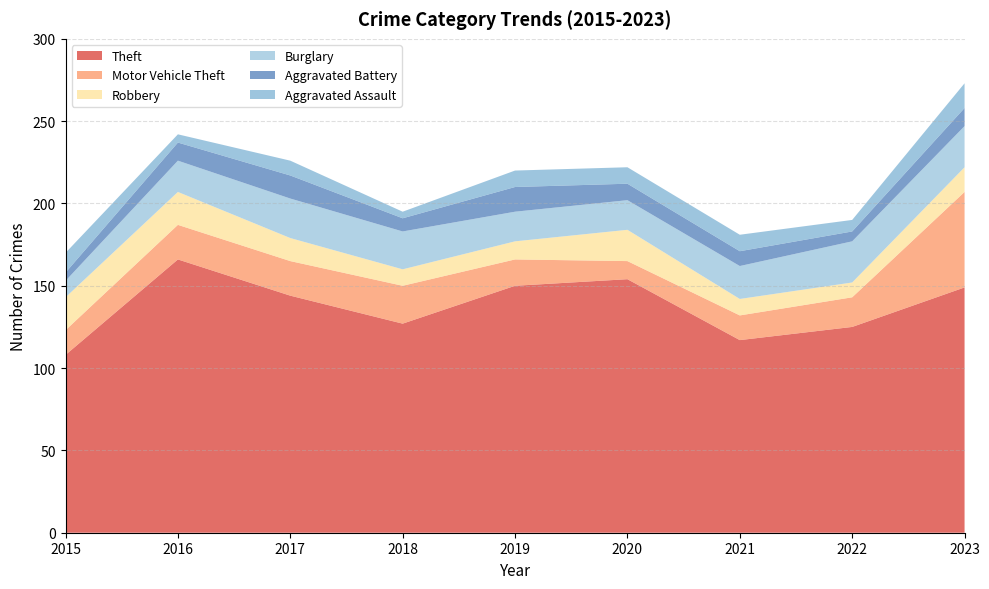

Reading left to right, what are all the values shown in this chart?

Theft: 2015=108	2016=166	2017=144	2018=127	2019=150	2020=154	2021=117	2022=125	2023=149
Motor Vehicle Theft: 2015=15	2016=21	2017=21	2018=23	2019=16	2020=11	2021=15	2022=18	2023=58
Robbery: 2015=20	2016=20	2017=14	2018=10	2019=11	2020=19	2021=10	2022=9	2023=15
Burglary: 2015=10	2016=19	2017=24	2018=23	2019=18	2020=18	2021=20	2022=25	2023=25
Aggravated Battery: 2015=5	2016=11	2017=14	2018=8	2019=15	2020=10	2021=9	2022=6	2023=11
Aggravated Assault: 2015=12	2016=5	2017=9	2018=4	2019=10	2020=10	2021=10	2022=7	2023=15